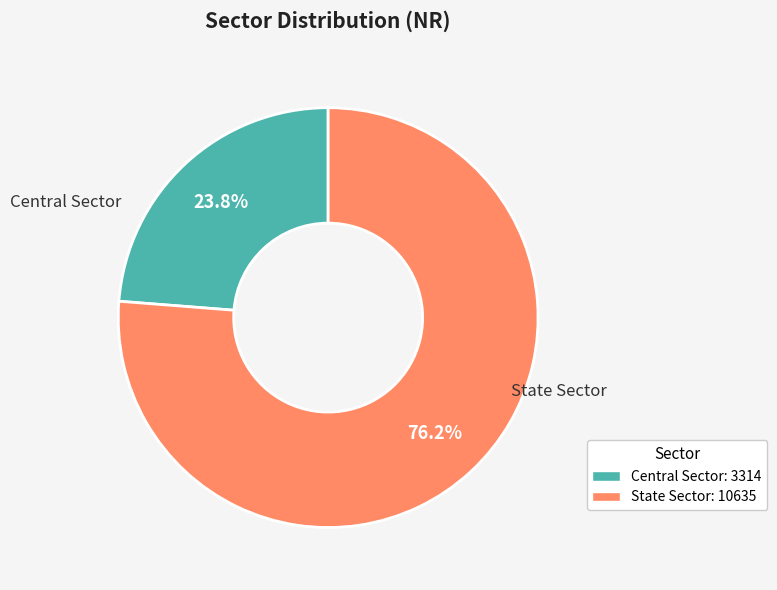

How many slices are in this pie chart?

2